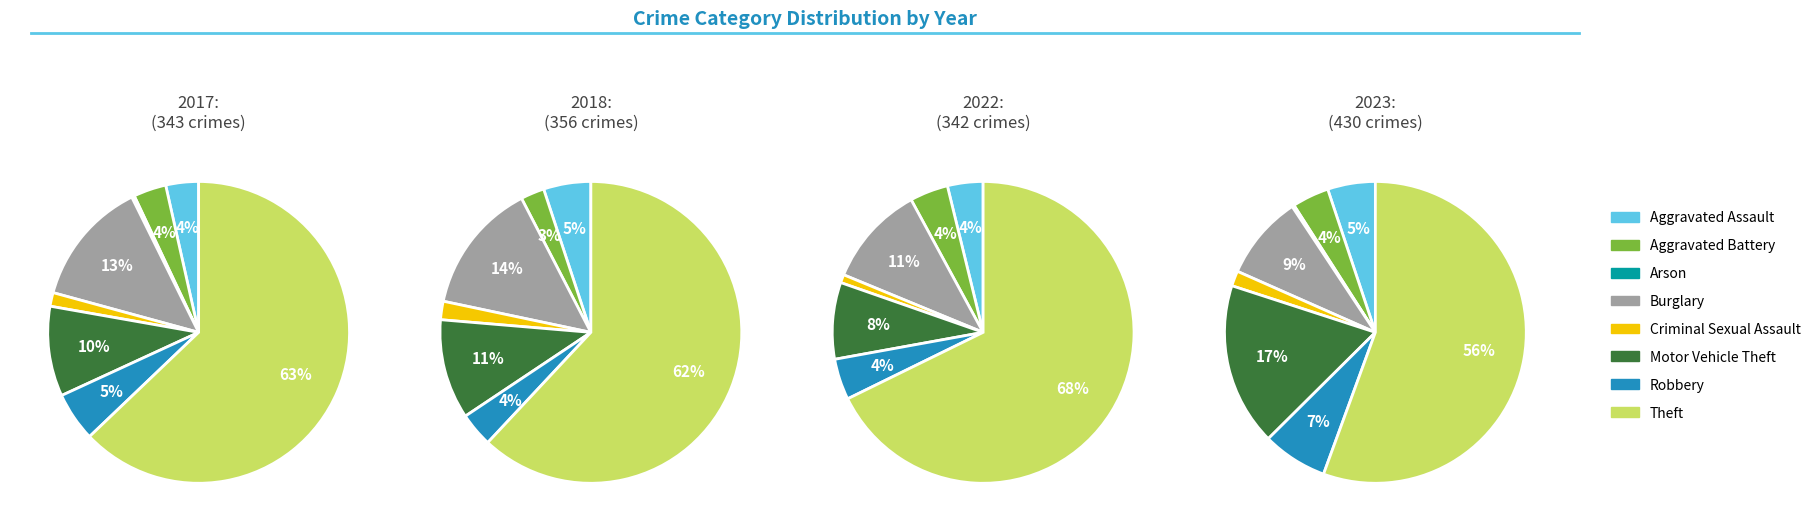

What is the smallest slice in the pie chart?

Arson